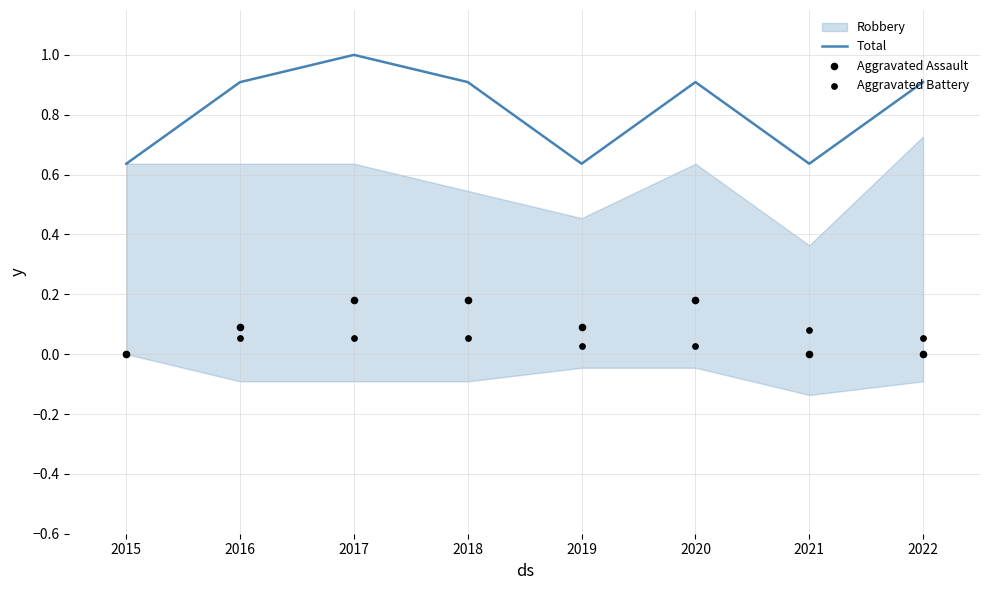

Is the value of Total at 2019 greater than the value of Aggravated Battery at 2021?

Yes